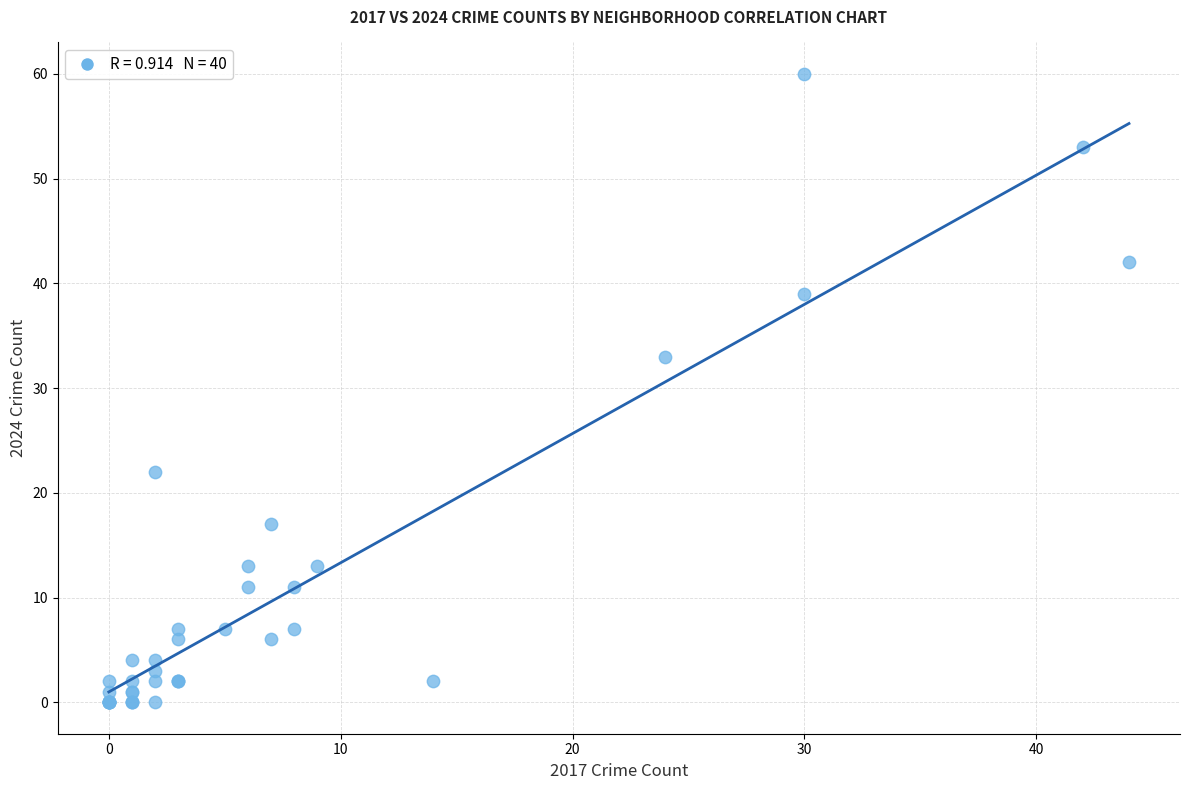

What Y value in the scatter plot is closest to 30?

33